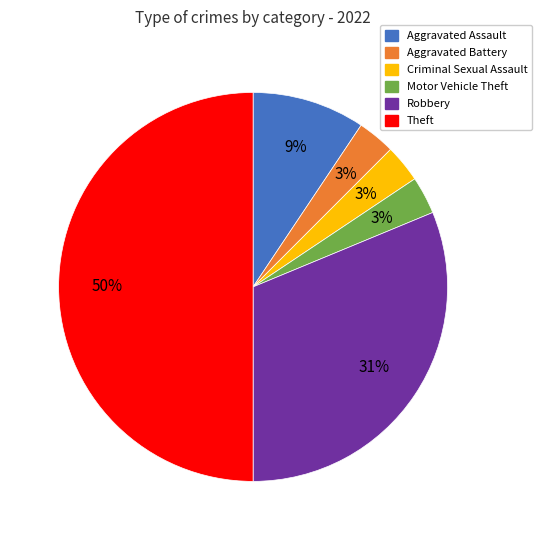

Does Motor Vehicle Theft account for over 50% of the chart?

No